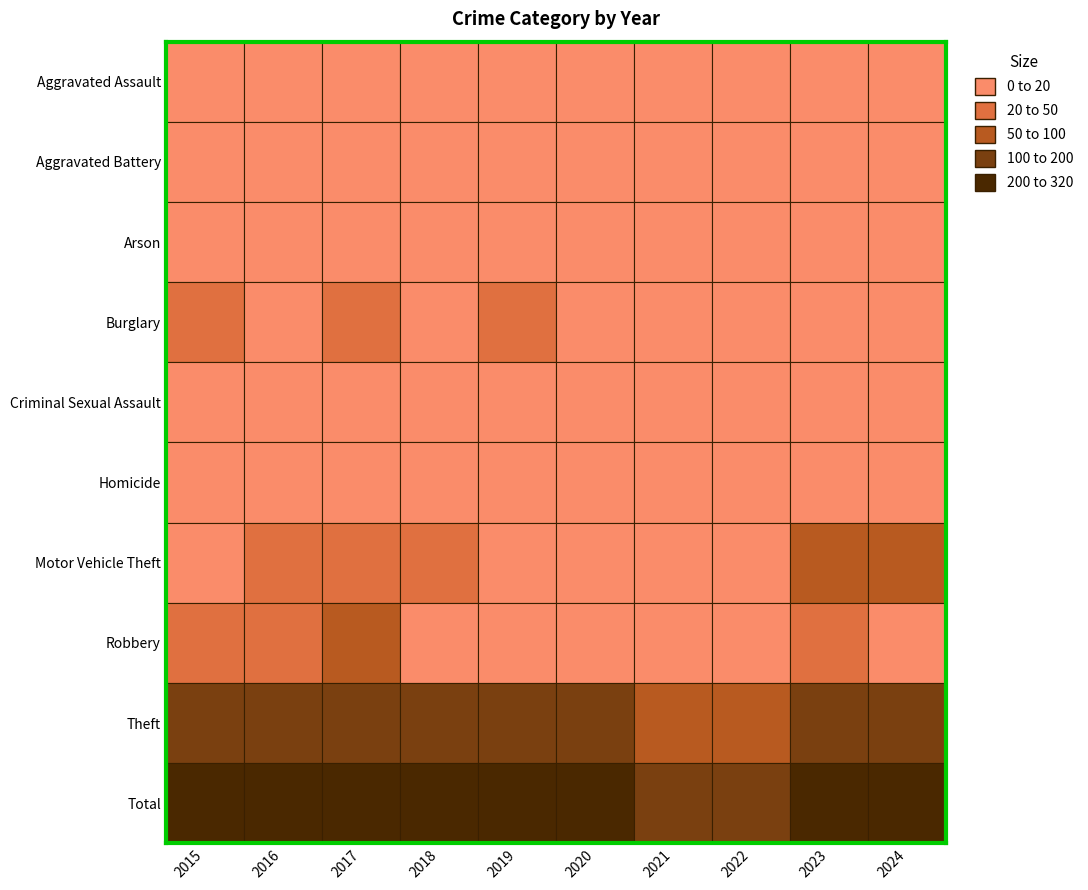

The value of Motor Vehicle Theft at 2020 is 27. True or false?

False